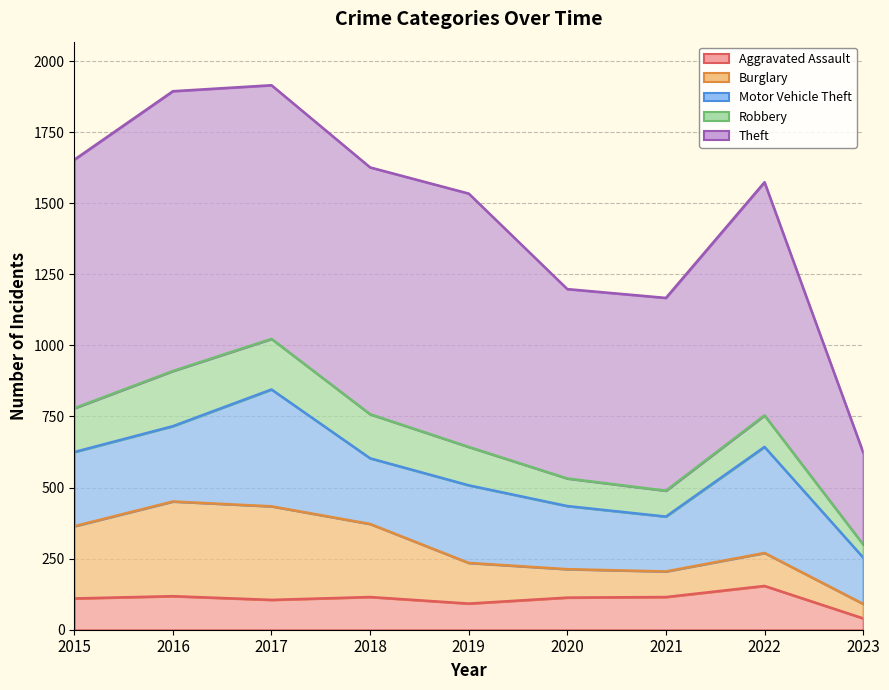

Is it true that Motor Vehicle Theft equals 231 at 2018?

True